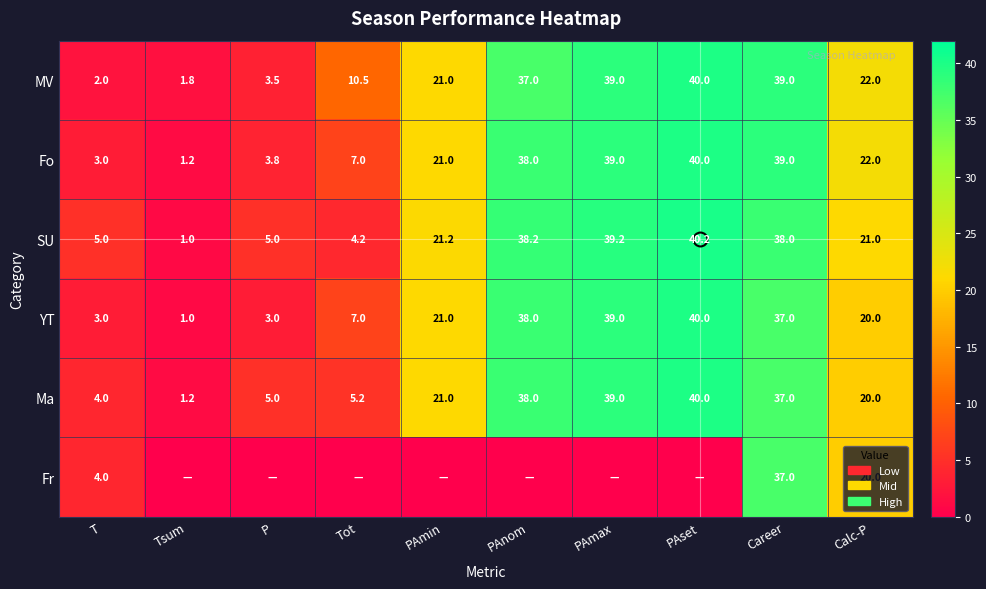

The Ma series shows 11.5 at PAmax. True or false?

False